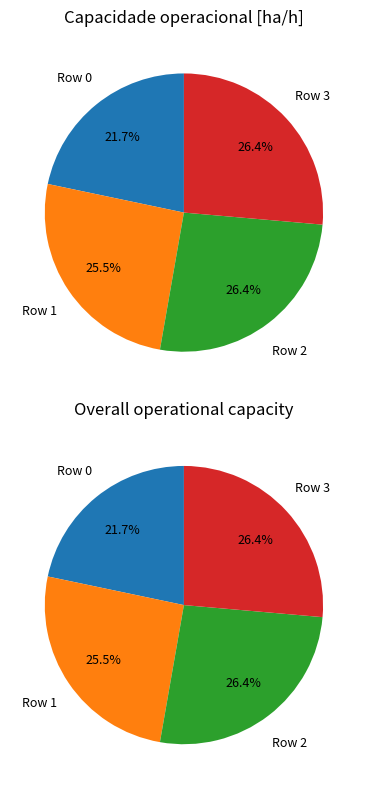

Is Row 1 the majority of the pie?

No